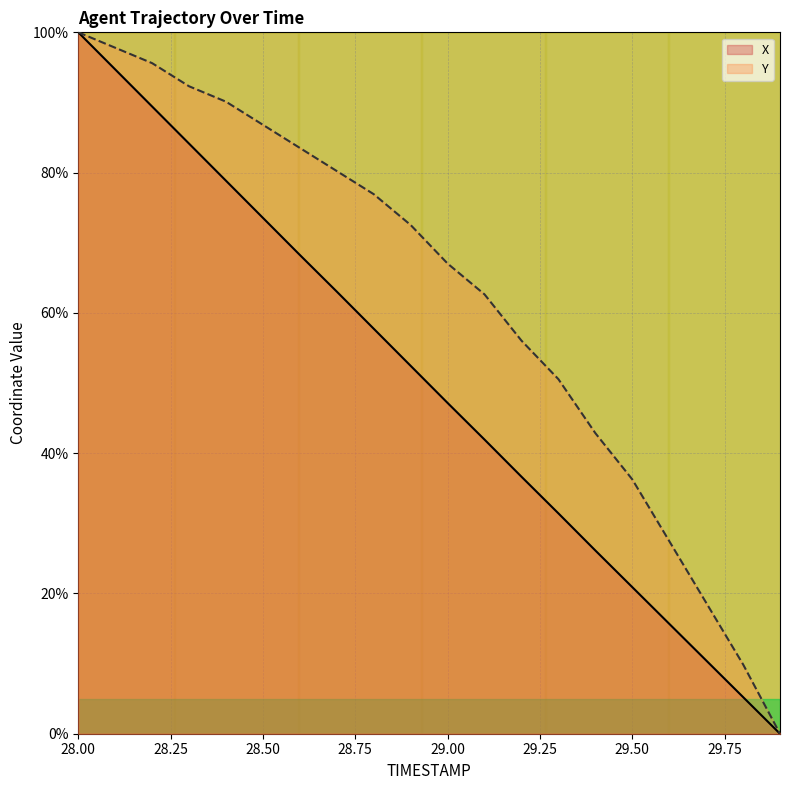

Which series has the largest total across all categories?

Y